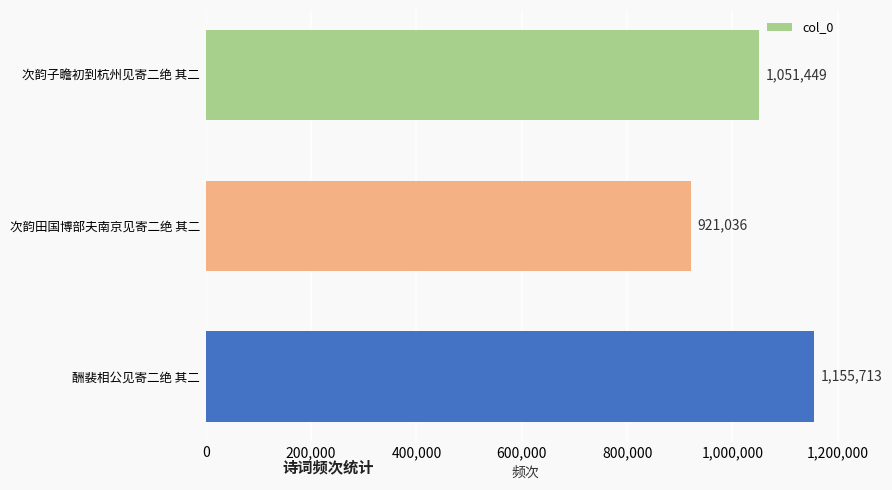

True or false: the data shows 1368649 at 次韵子瞻初到杭州见寄二绝 其二.

False